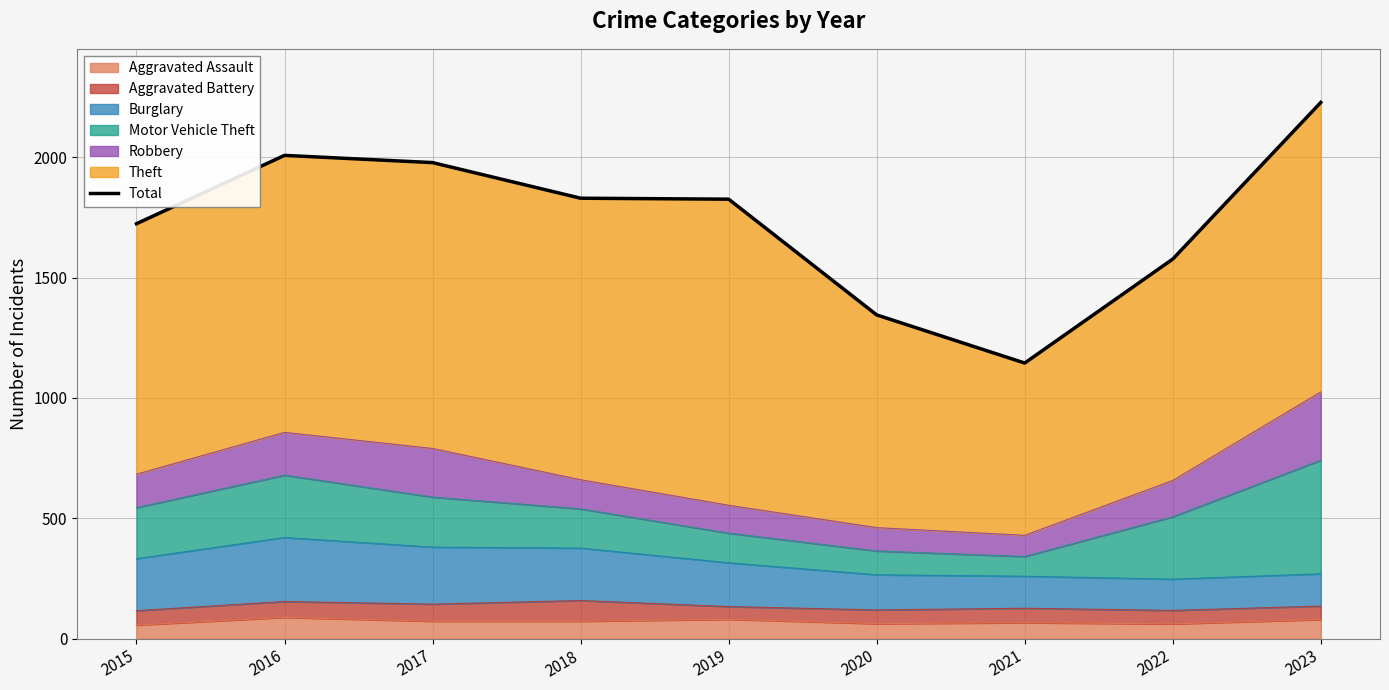

What is the difference between the maximum and minimum values?

1083